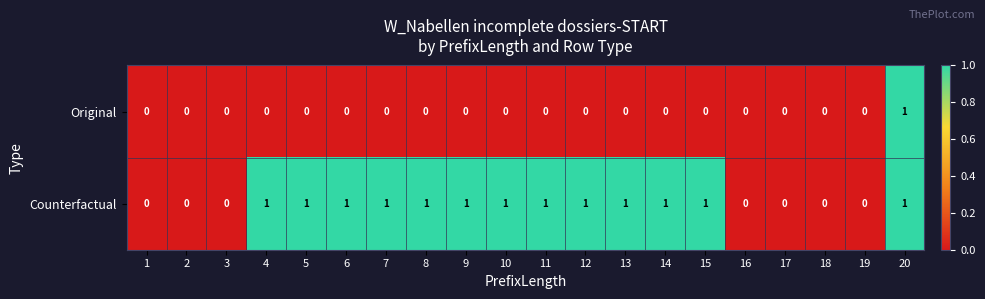

Count the Original values in the range 0 to 1.

20